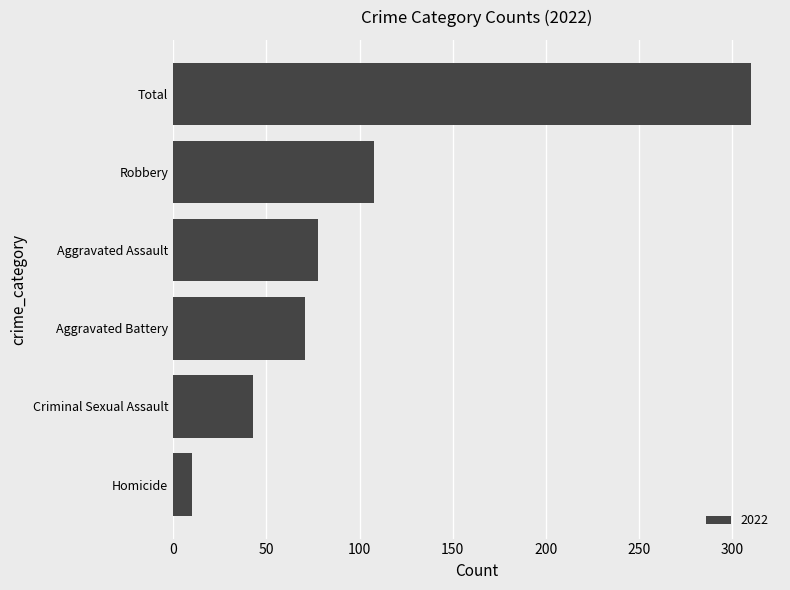

What is the ratio of the value at Robbery to the value at Aggravated Assault?

1.4